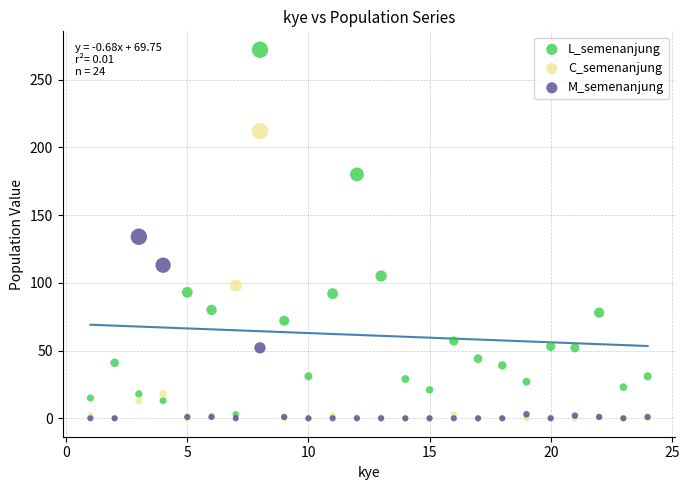

In the M_semenanjung series, what Y value is closest to 67?

52